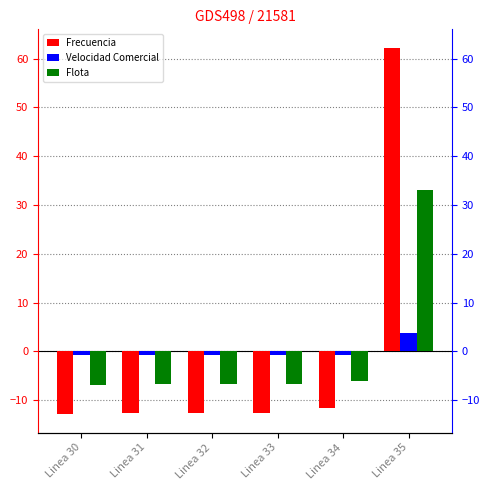

List the series in order of their peak value, highest first.

Frecuencia, Flota, Velocidad Comercial